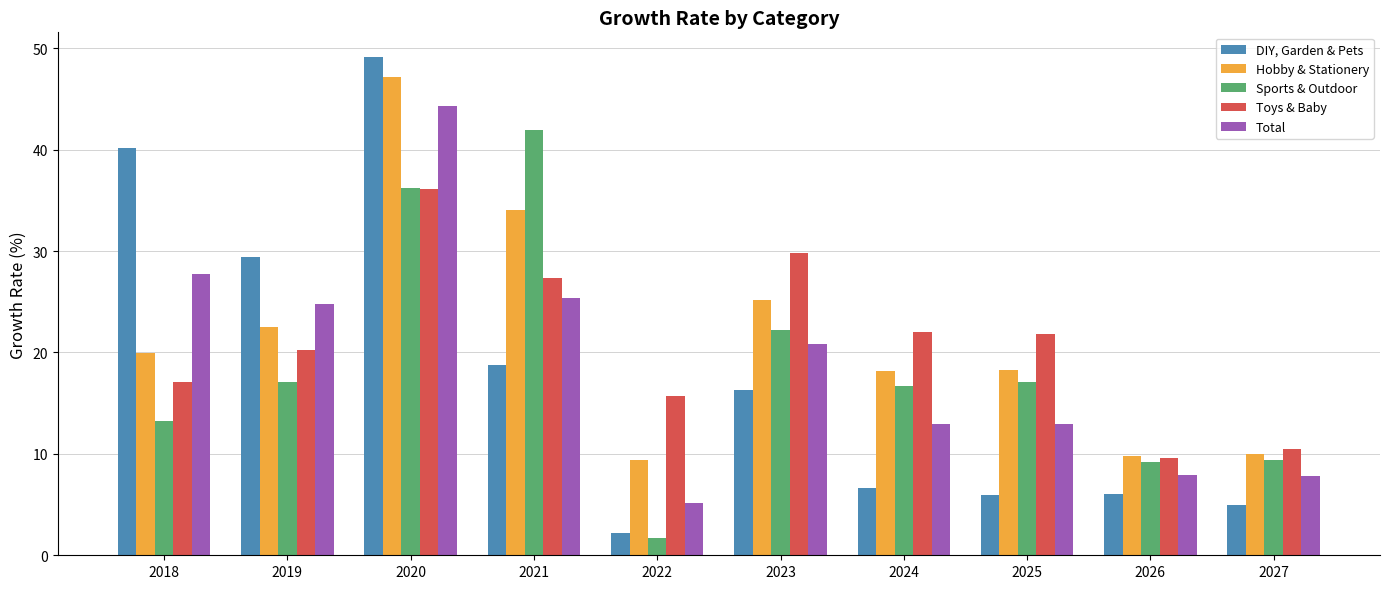

What is the greatest value displayed?

49.1